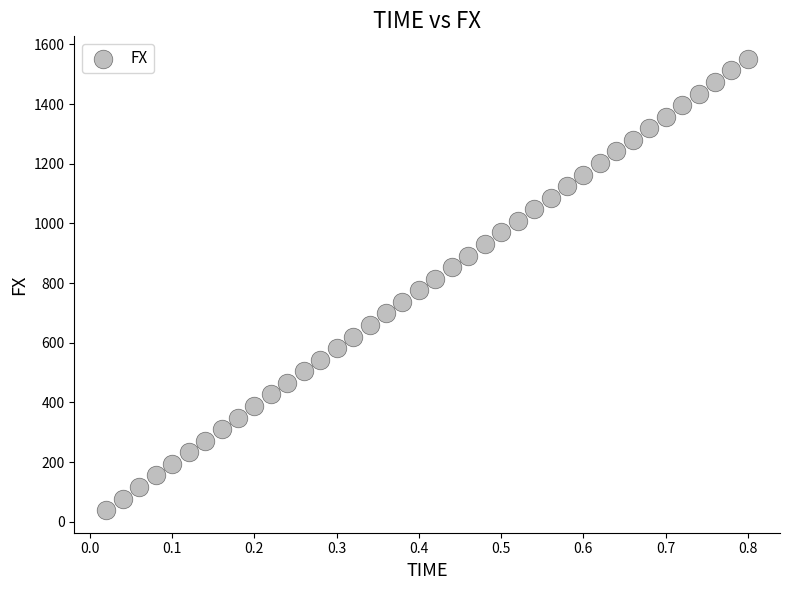

What is the range of X values (max minus min)?

0.8